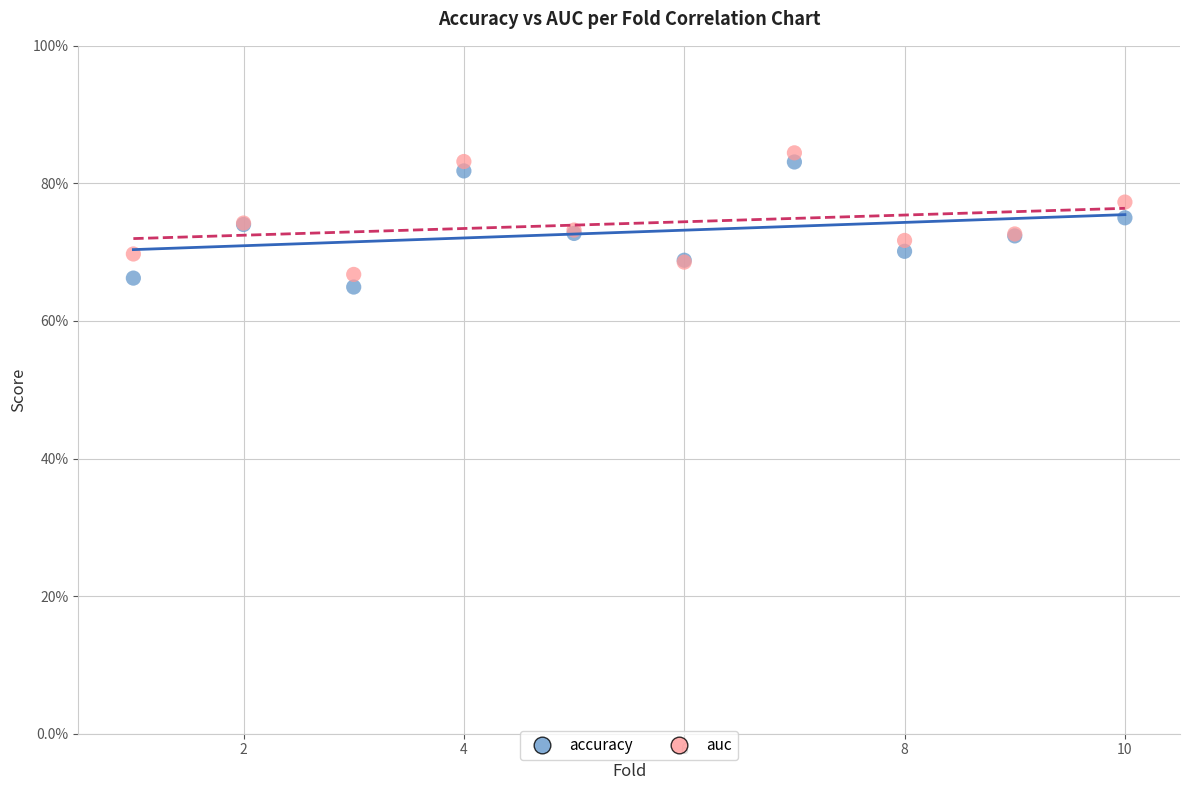

What are all the series names shown in the legend?

accuracy, auc